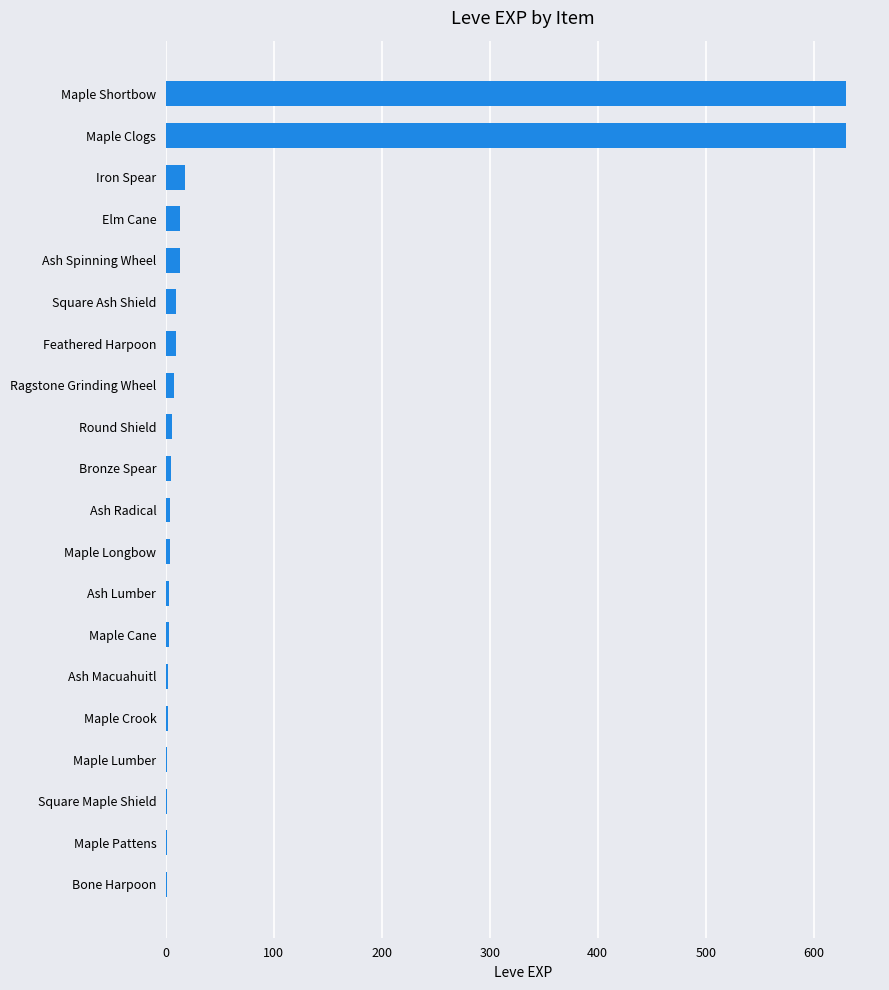

What is the sum of all values?

1362